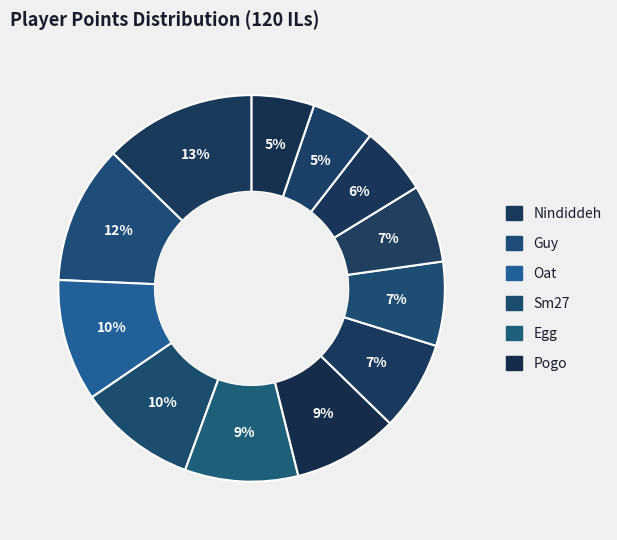

How many slices are in this pie chart?

12